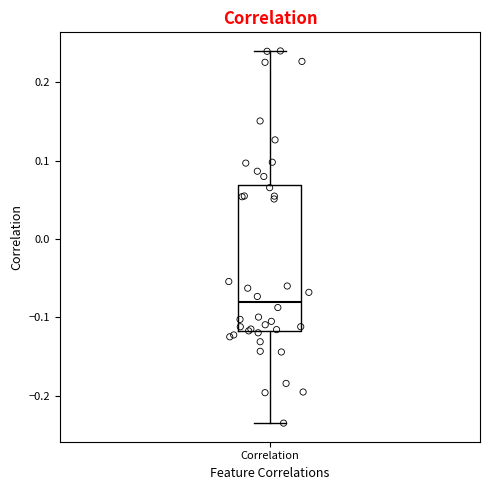

Where is the upper edge of the box for Correlation on the y-axis? The values are not printed on the chart, so give them approximately, as read against the axis.

0.07